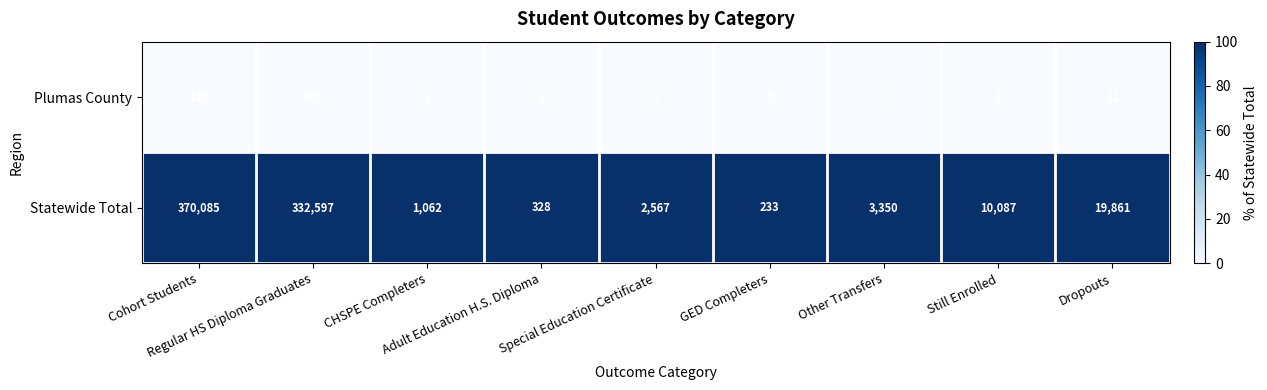

At how many categories does at least one series exceed 41?

9